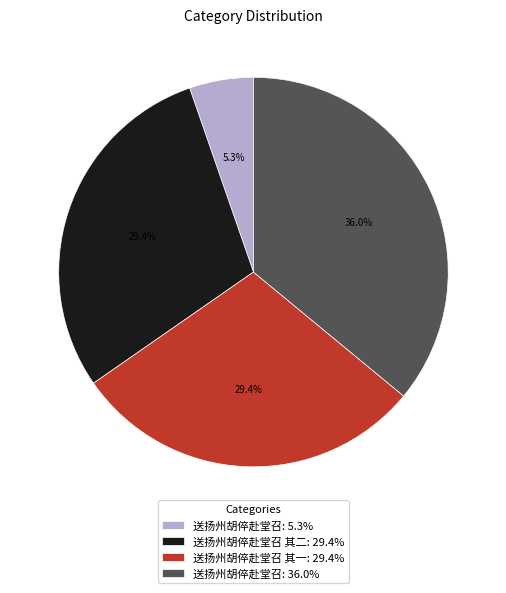

Count the number of slices in the pie.

4